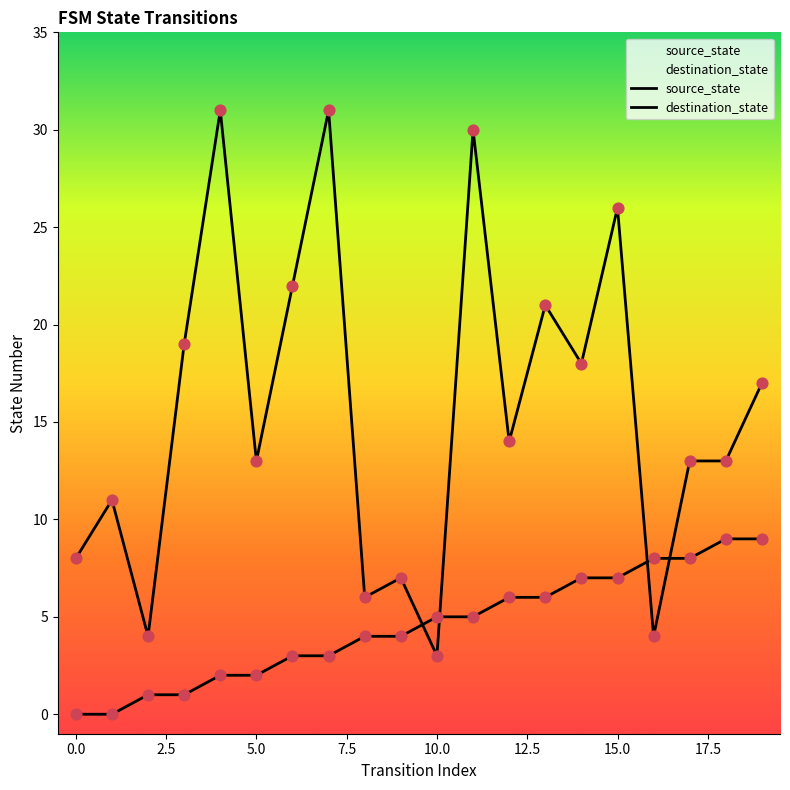

Which series has the largest total across all categories?

destination_state